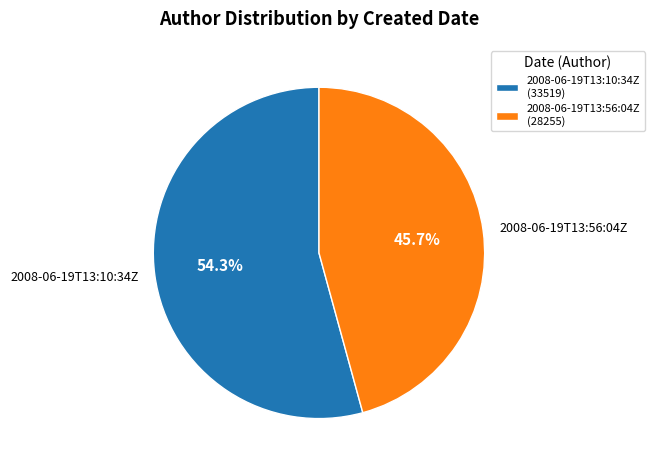

Between 2008-06-19T13:56:04Z and 2008-06-19T13:10:34Z, which is larger?

2008-06-19T13:10:34Z